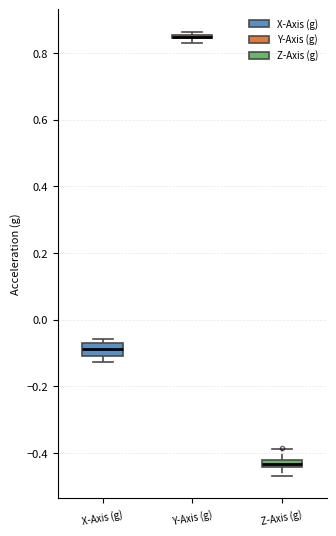

Where does the lower whisker of the box for Z-Axis (g) end on the y-axis? The values are not printed on the chart, so give them approximately, as read against the axis.

-0.46